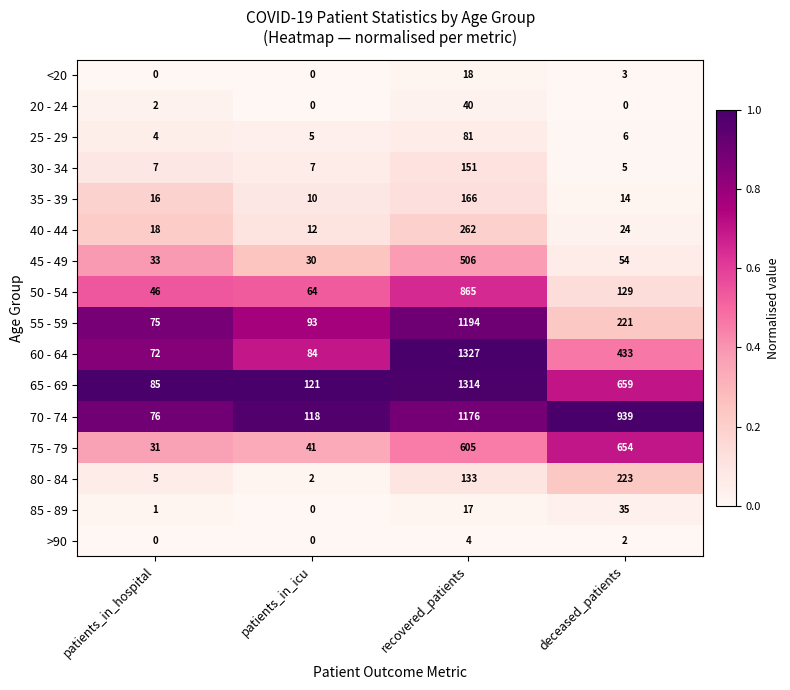

What is the minimum value for 50 - 54?

46